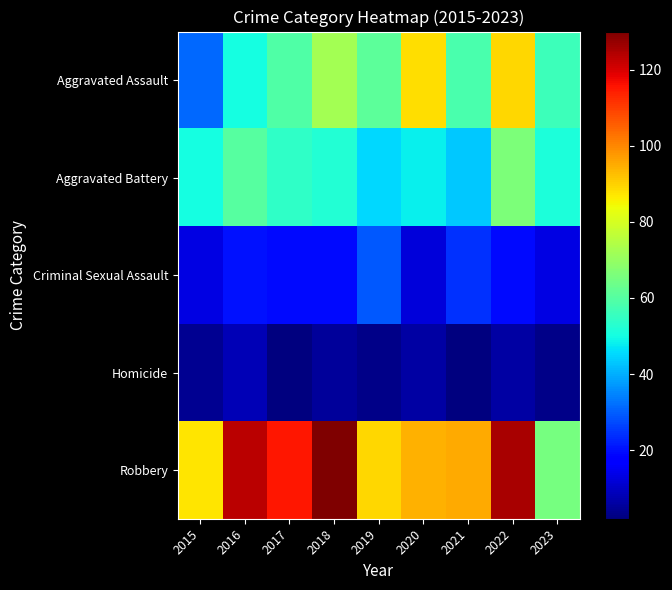

Which label corresponds to the smallest value in the chart?

2017